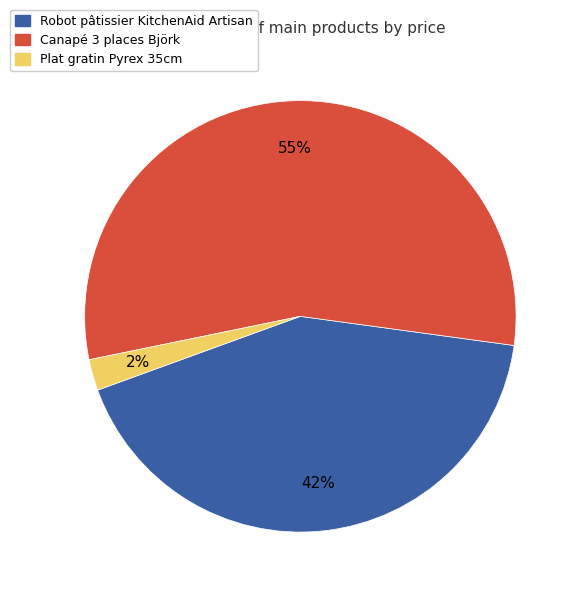

To the nearest percent, what is the combined percentage of Canapé 3 places Björk and Plat gratin Pyrex 35cm?

58%